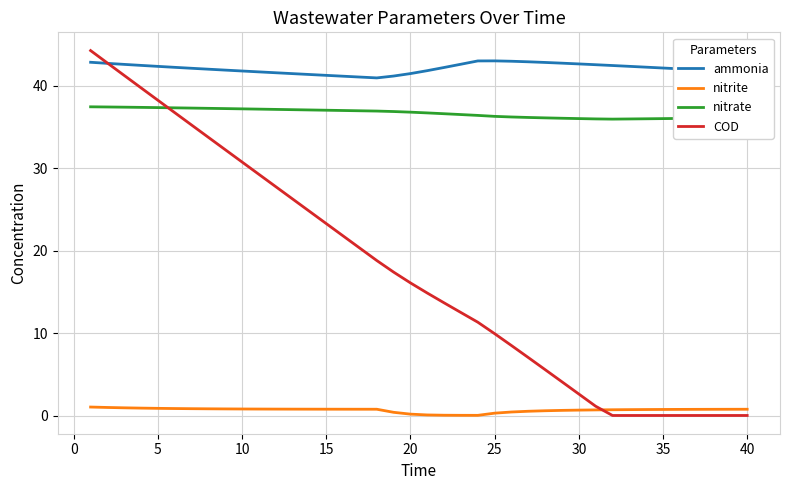

True or false: nitrite and ammonia cross at least once.

False